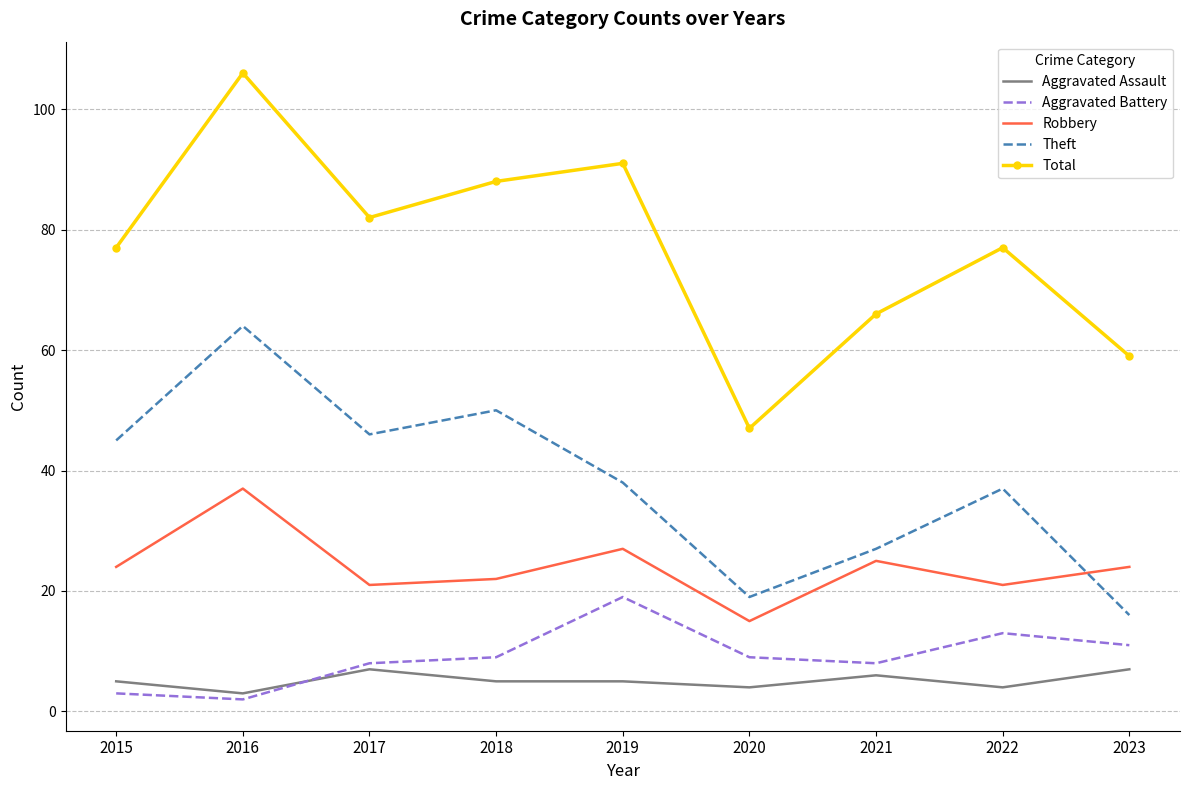

What is the maximum value for Aggravated Battery?

19